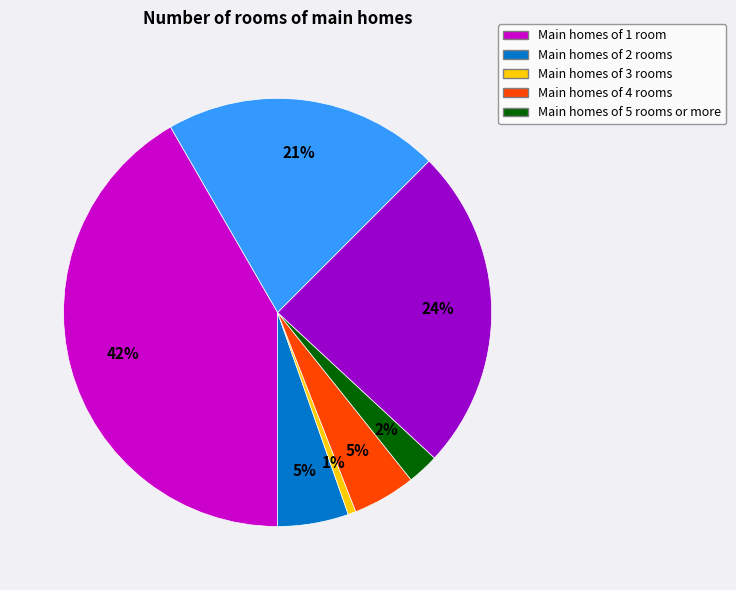

To the nearest percent, what is the difference between the largest and smallest slice percentages?

41%